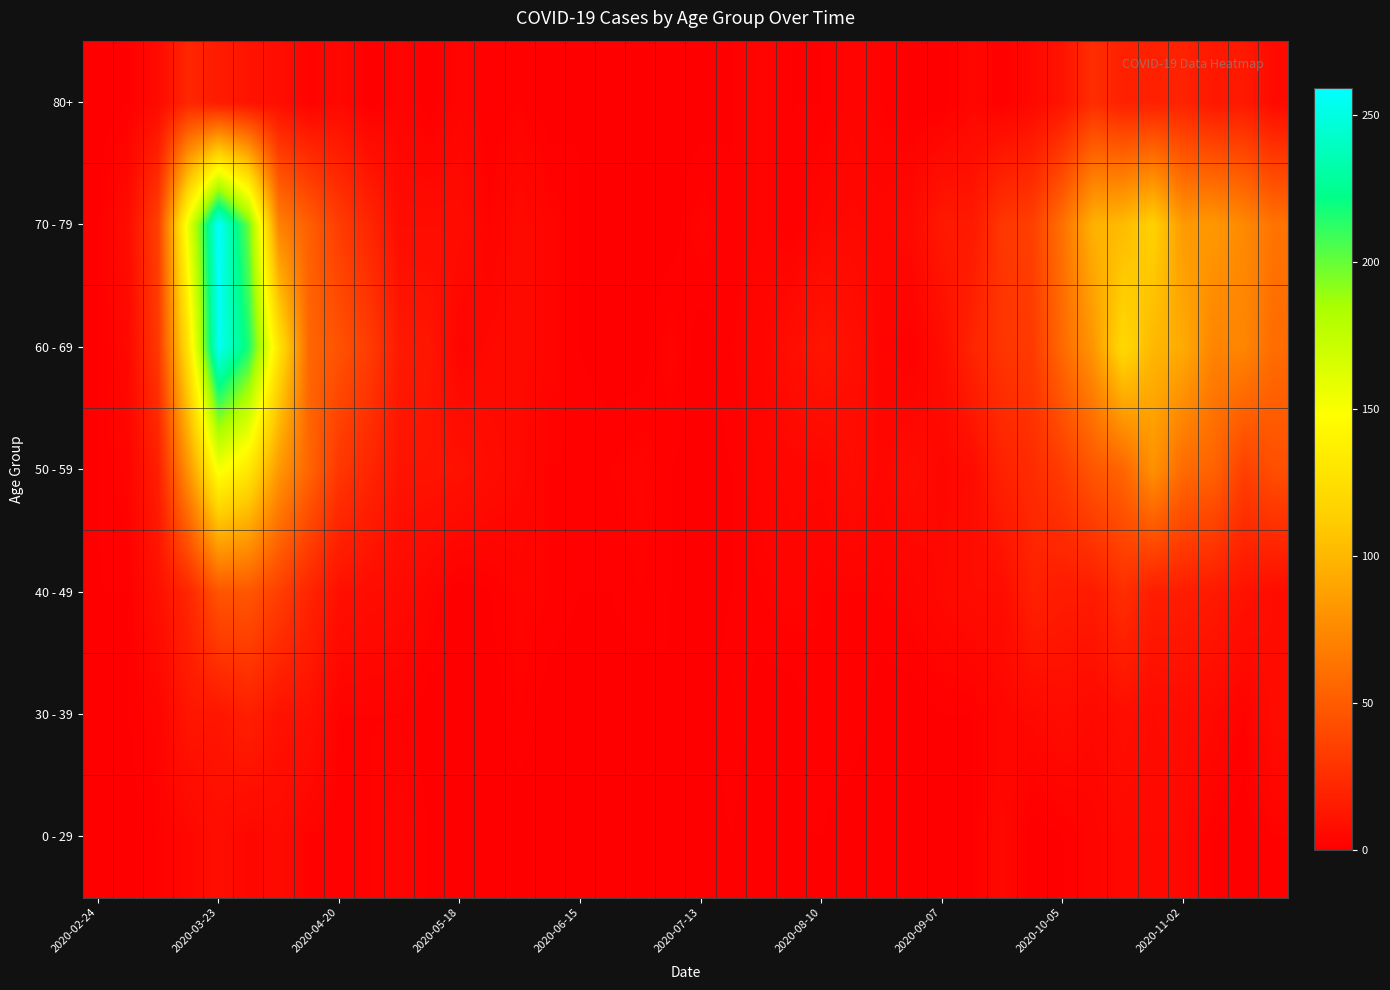

How many categories are shown in the chart?

40